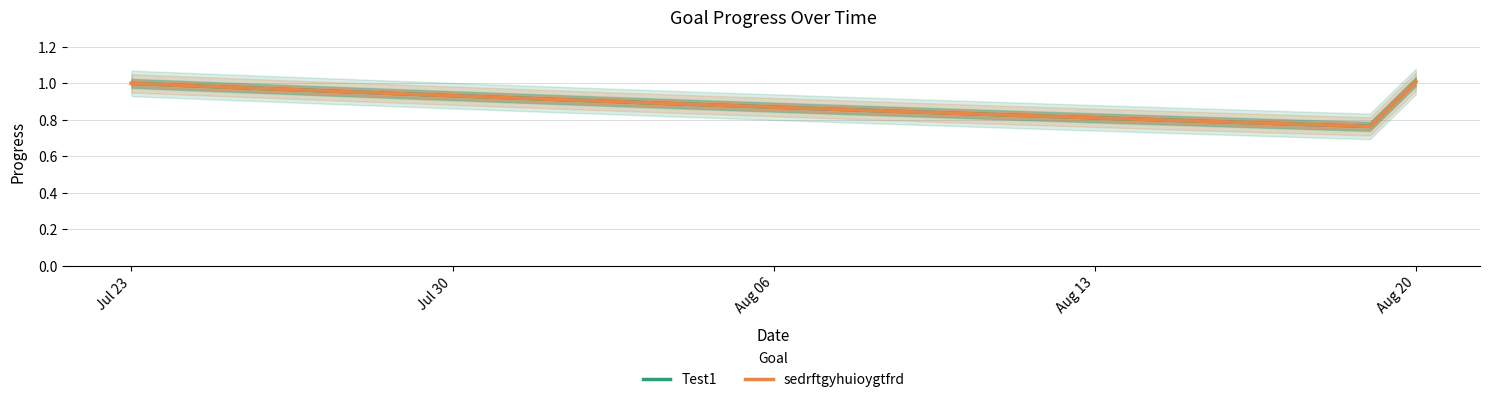

True or false: sedrftgyhuioygtfrd has more than 1 interior local peaks.

False